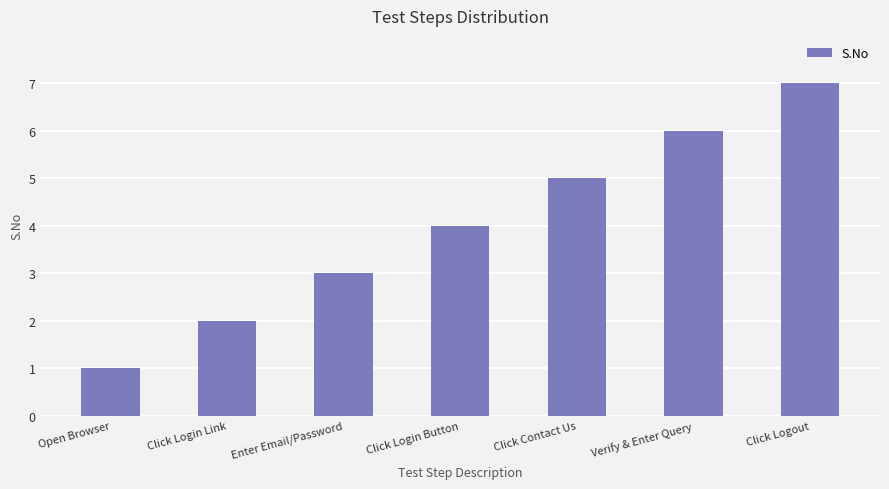

What is the change in value from Click Login Button to Verify & Enter Query?

+2